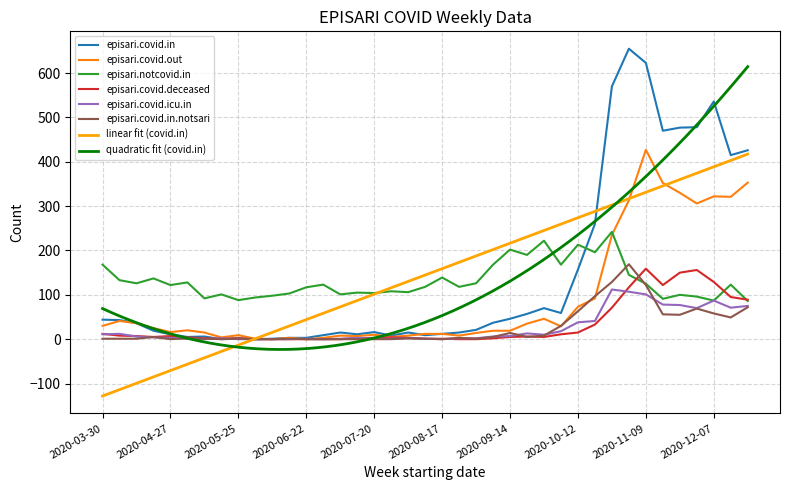

How many values in the episari.covid.in.notsari series are below 2?

19